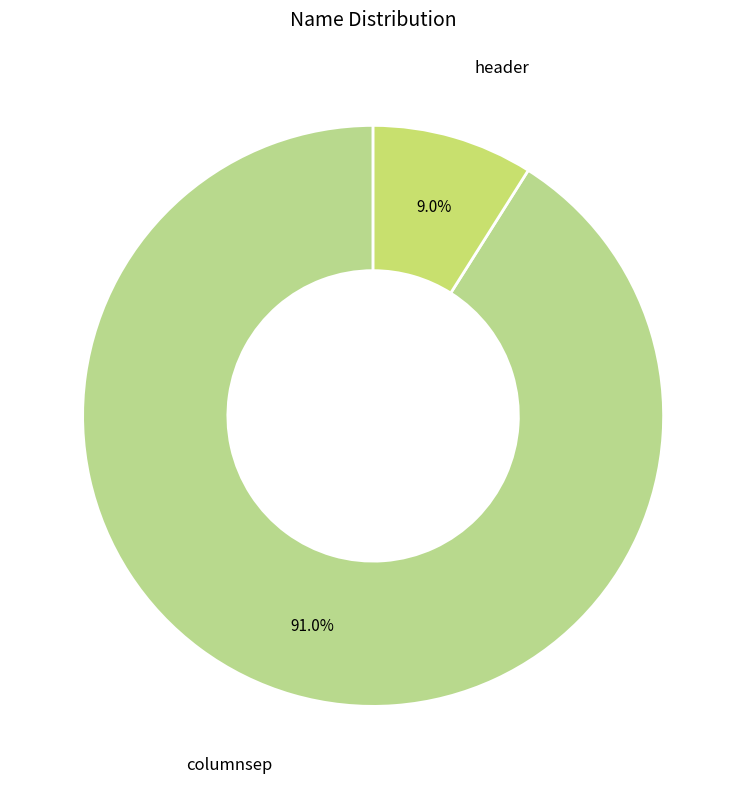

Combined, what portion of the pie is columnsep and header?

100.0%